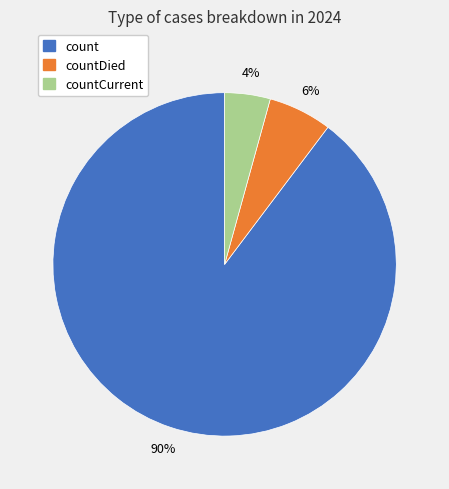

To the nearest percent, what is the average slice percentage?

33%